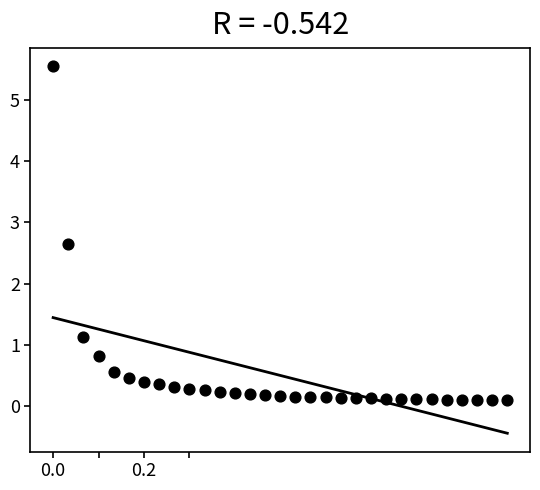

What is the range of X values (max minus min)?

1.0